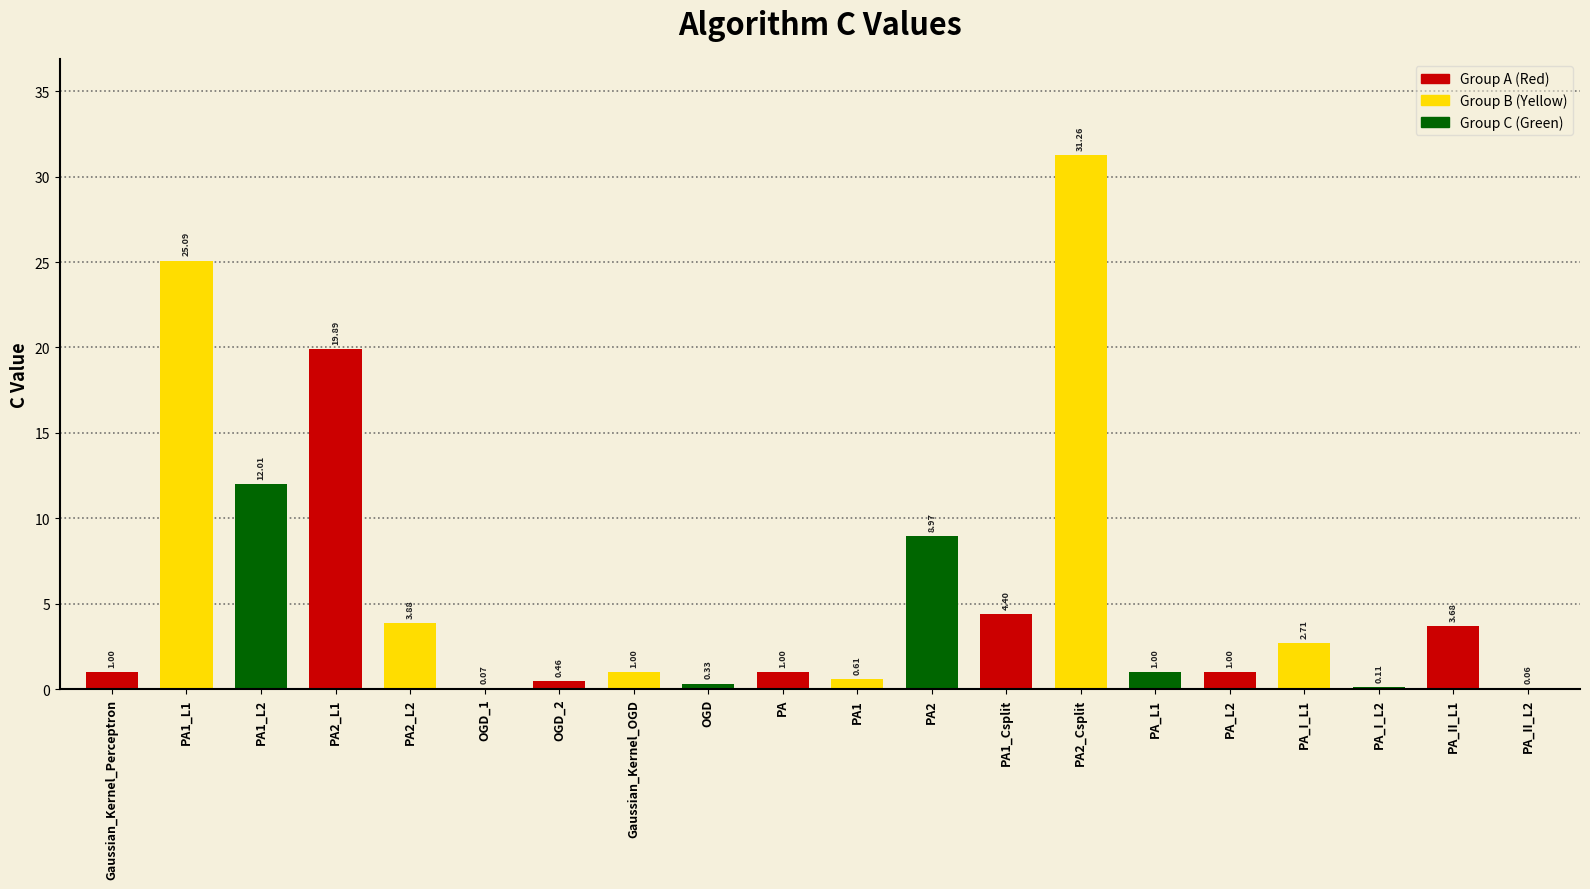

What is the change in value from PA2_L1 to PA2_Csplit?

+11.4